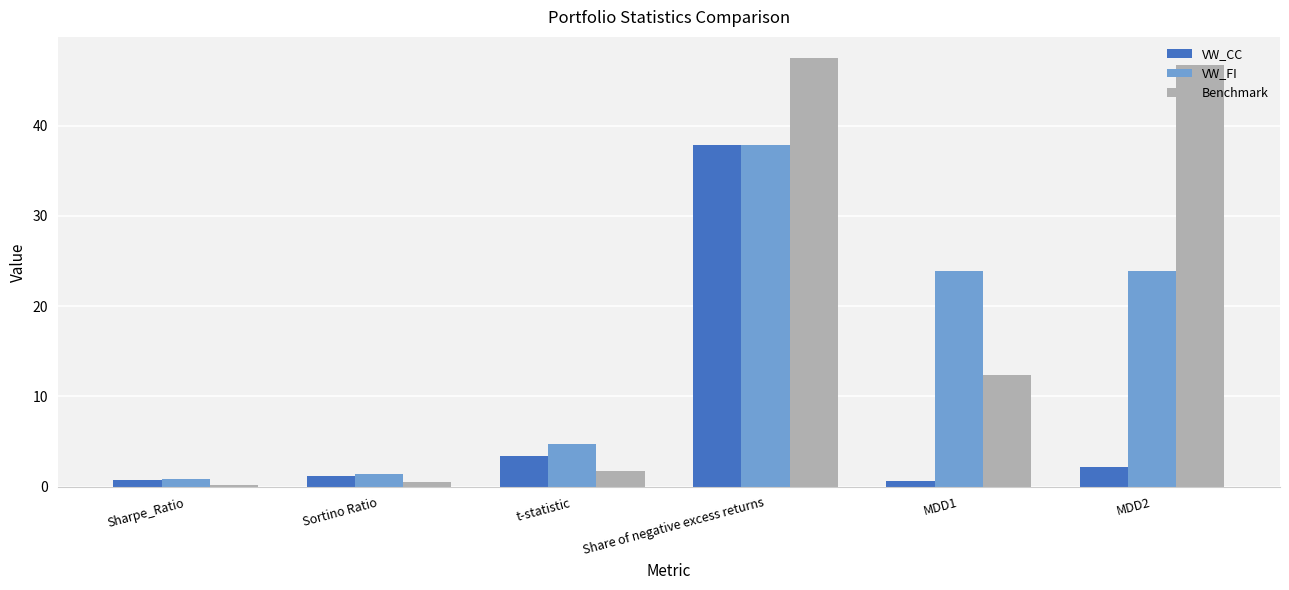

What is the greatest value displayed?

47.4